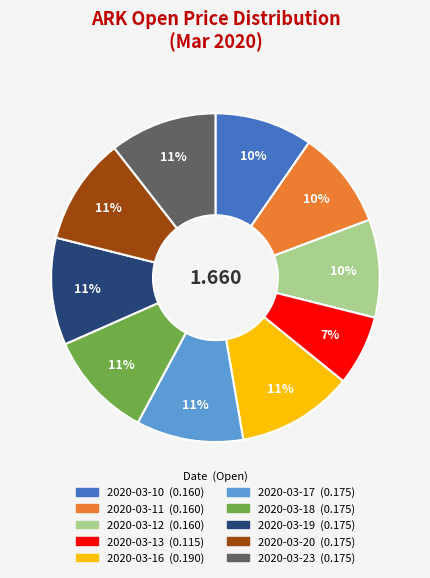

Is it true that 2020-03-16 is 11% of the pie?

True